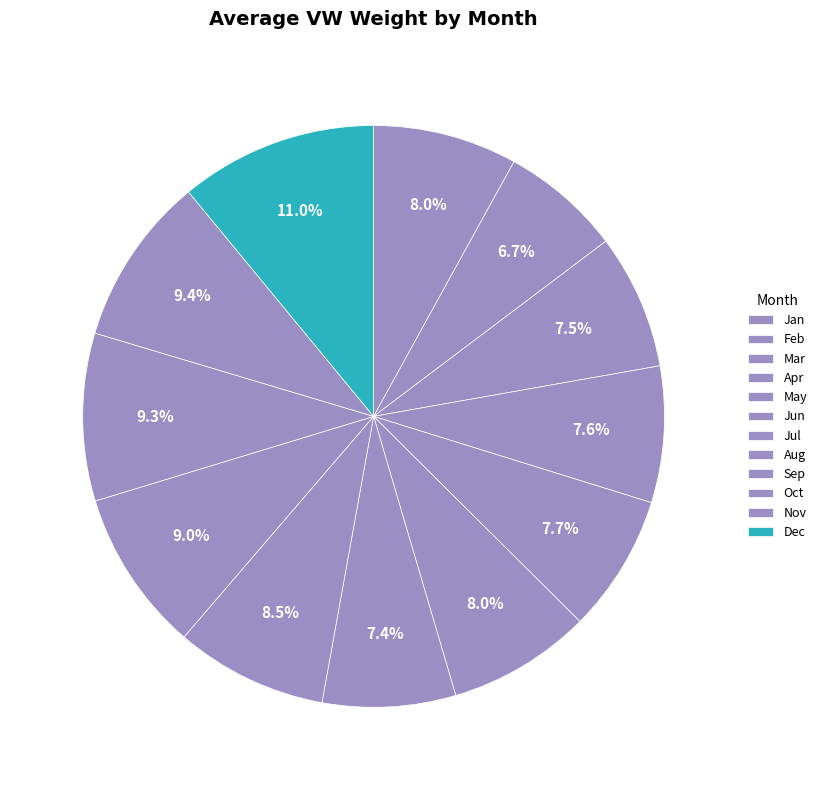

Count the number of slices in the pie.

12